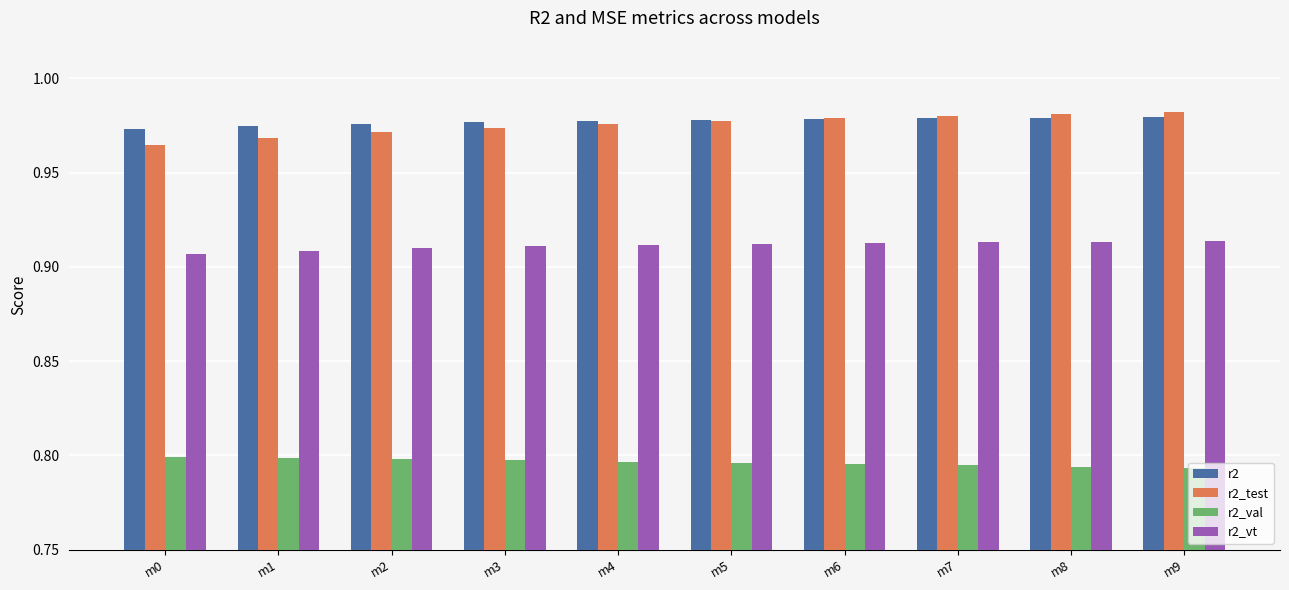

Rank the series at m2 from lowest to highest value.

r2_val, r2_vt, r2_test, r2